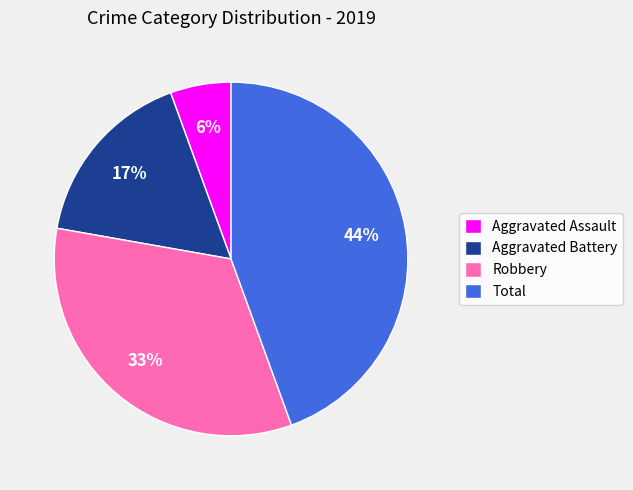

To the nearest percent, what percentage of the pie is Robbery?

33%